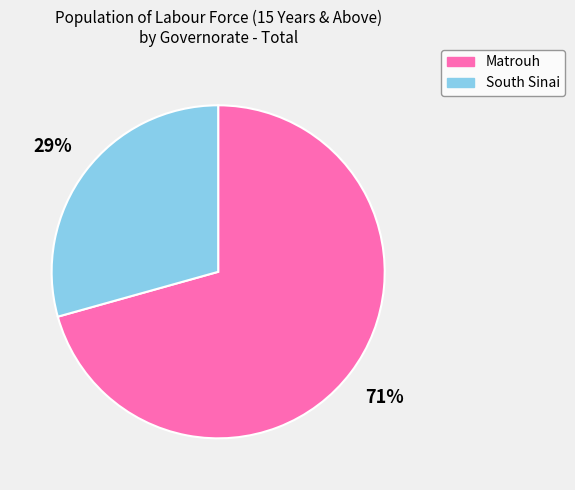

To the nearest percent, what is the average slice percentage?

50%